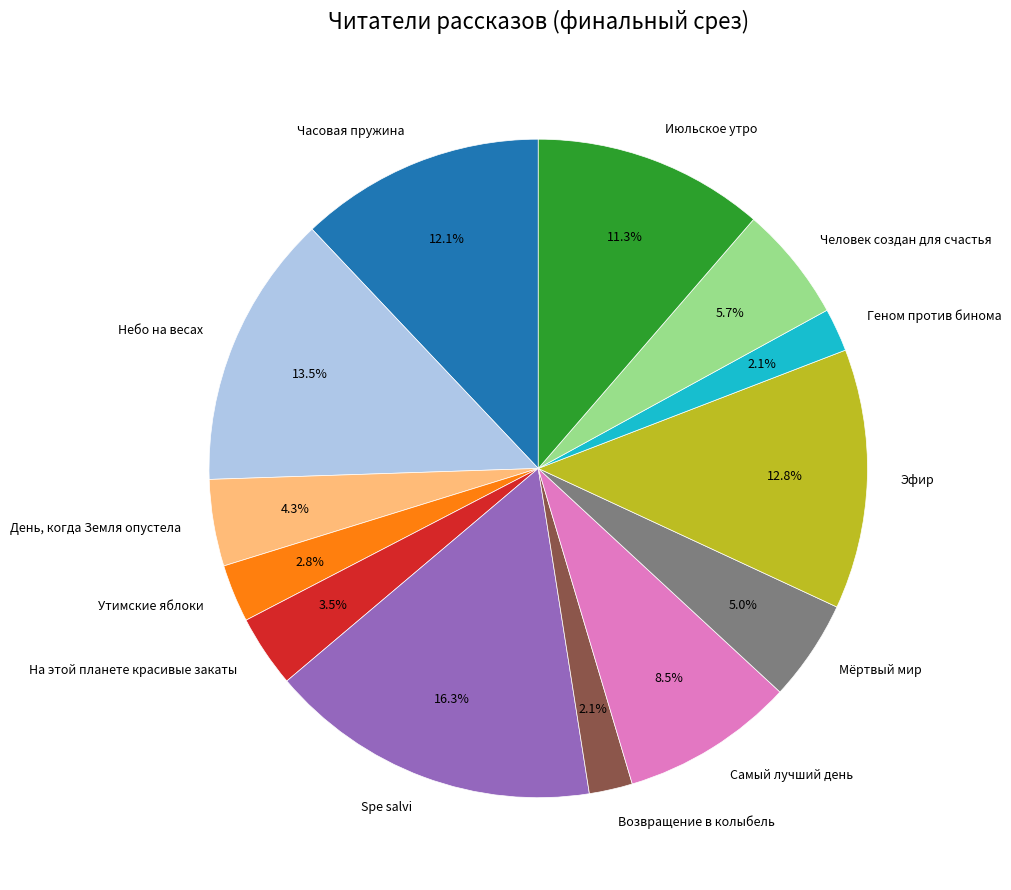

Does Эфир account for over 50% of the chart?

No